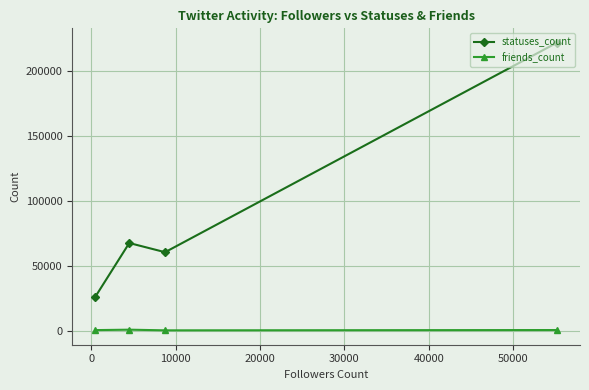

In statuses_count, how many points are lower than both neighbors (excluding endpoints)?

1